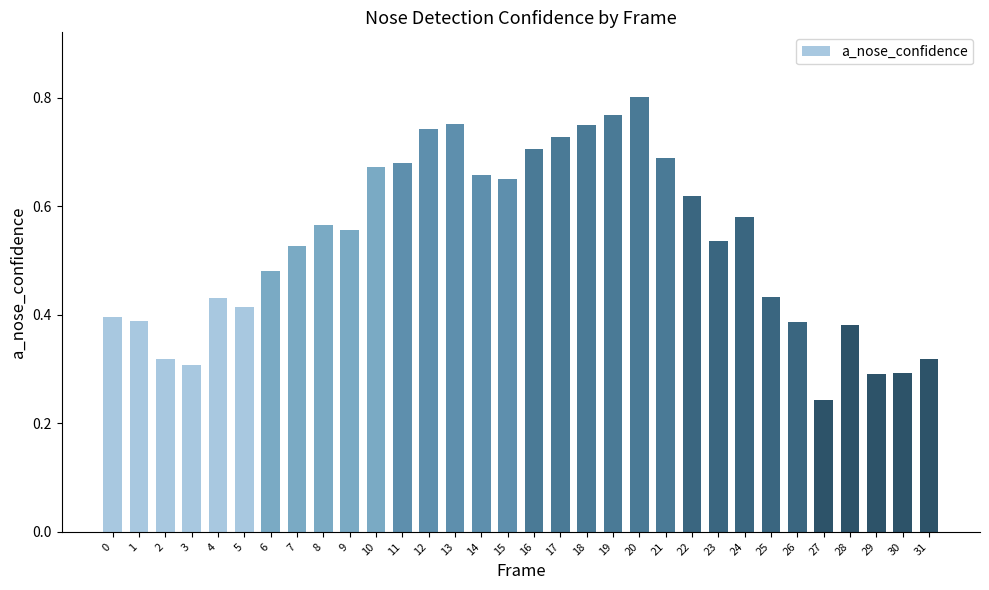

Where is the data nearest to the value 0?

27